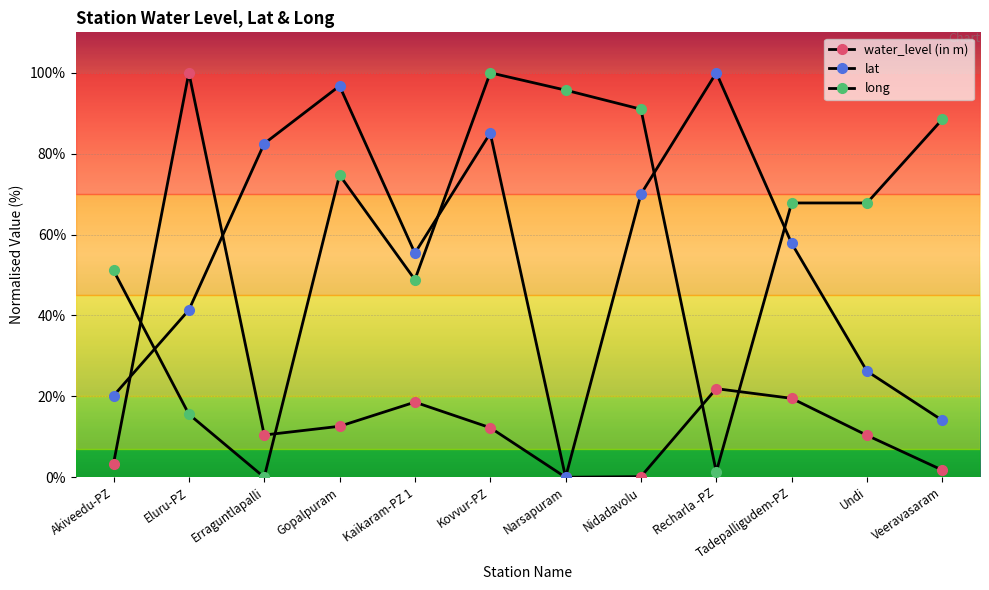

The value of water_level (in m) at Kovvur-PZ is 18.4. True or false?

False